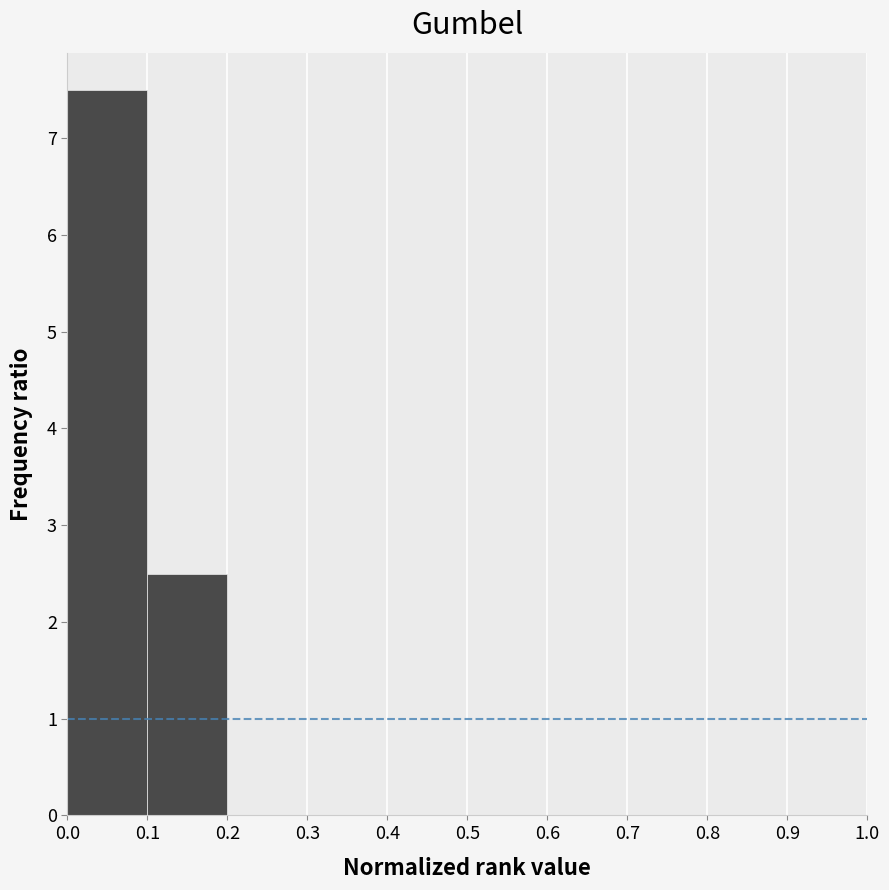

Which range on the x-axis has the tallest bar?

0.0 to 0.1